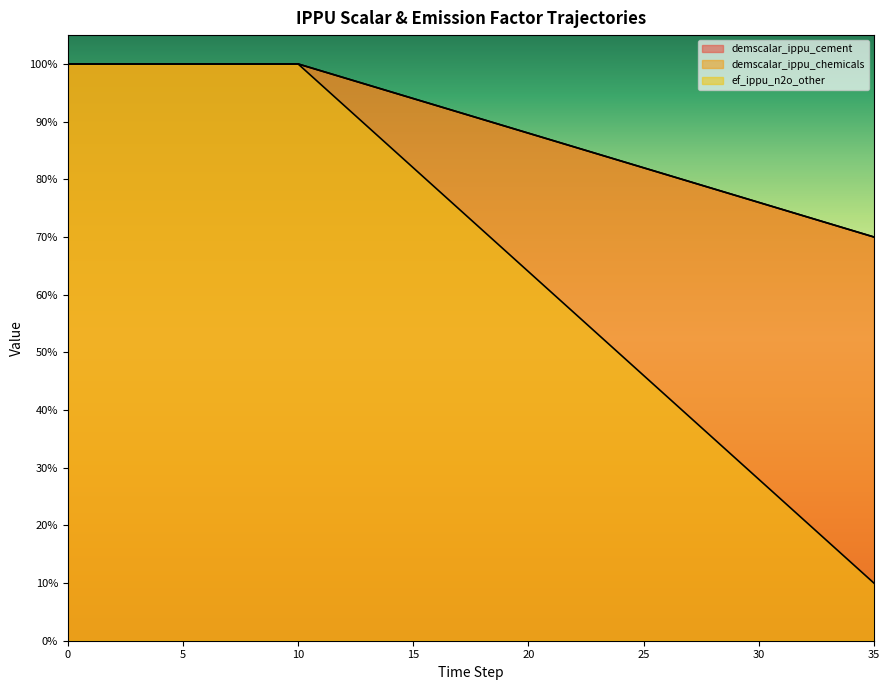

What is the lowest value of the ef_ippu_n2o_other series?

0.1